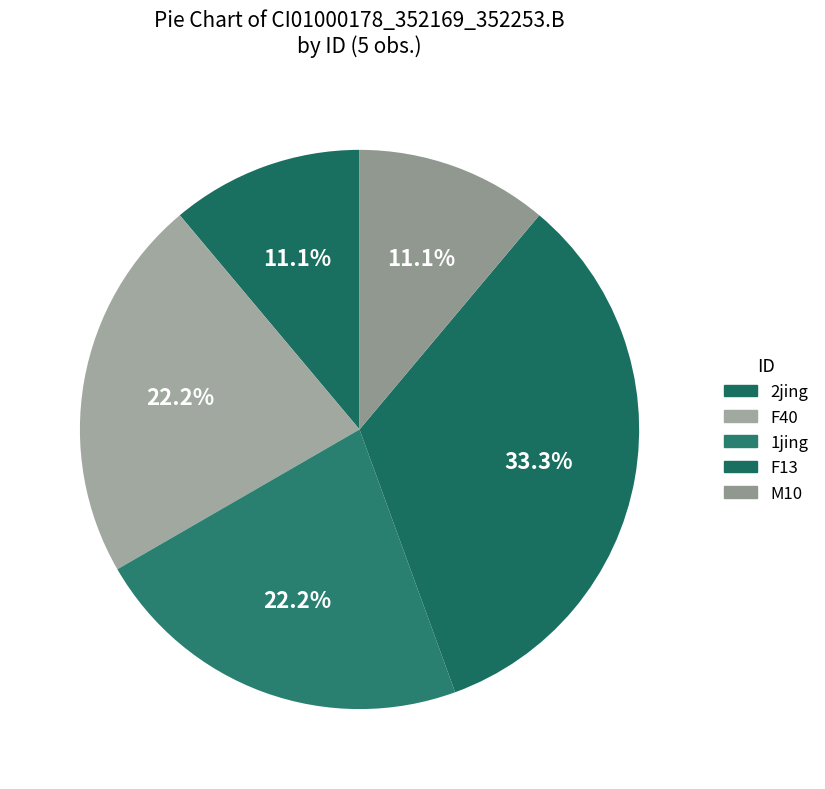

Which category has the smallest portion of the pie?

2jing